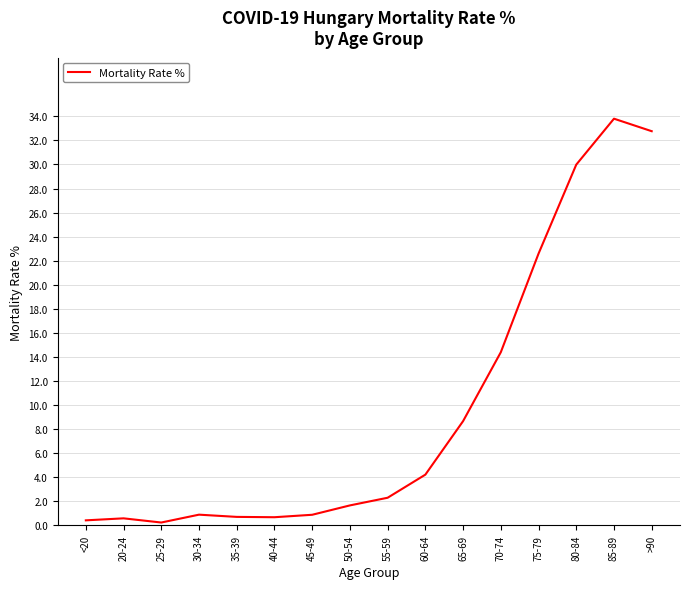

What is the sum of the values at 20-24 and >90?

33.3